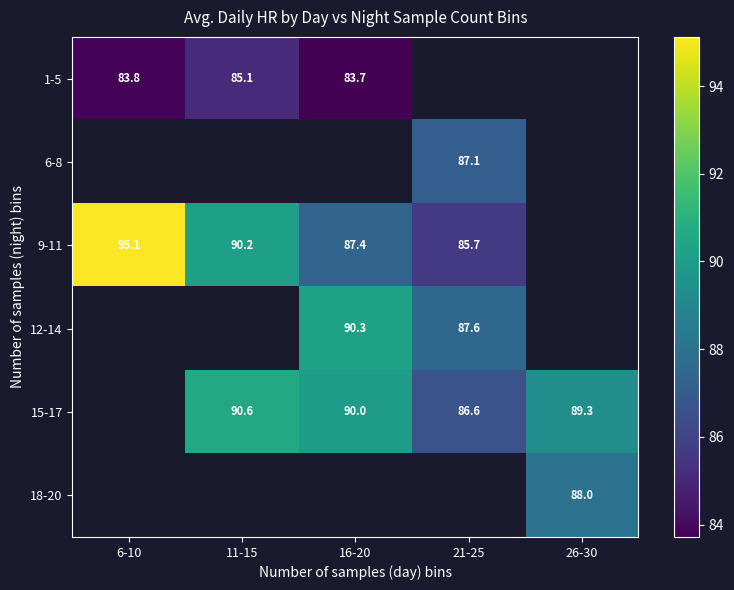

At how many categories does at least one series exceed 84?

5